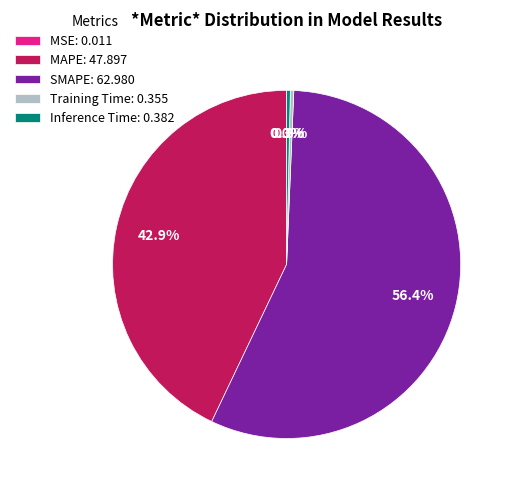

Which category has the biggest portion of the pie?

SMAPE